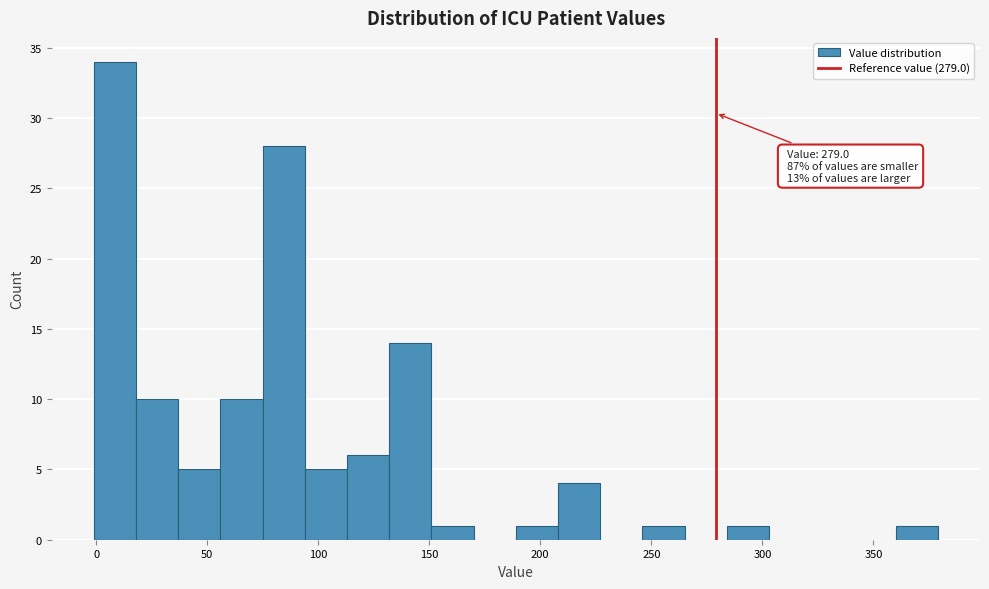

Read against the x-axis, roughly where is the centre of the tallest bar?

10